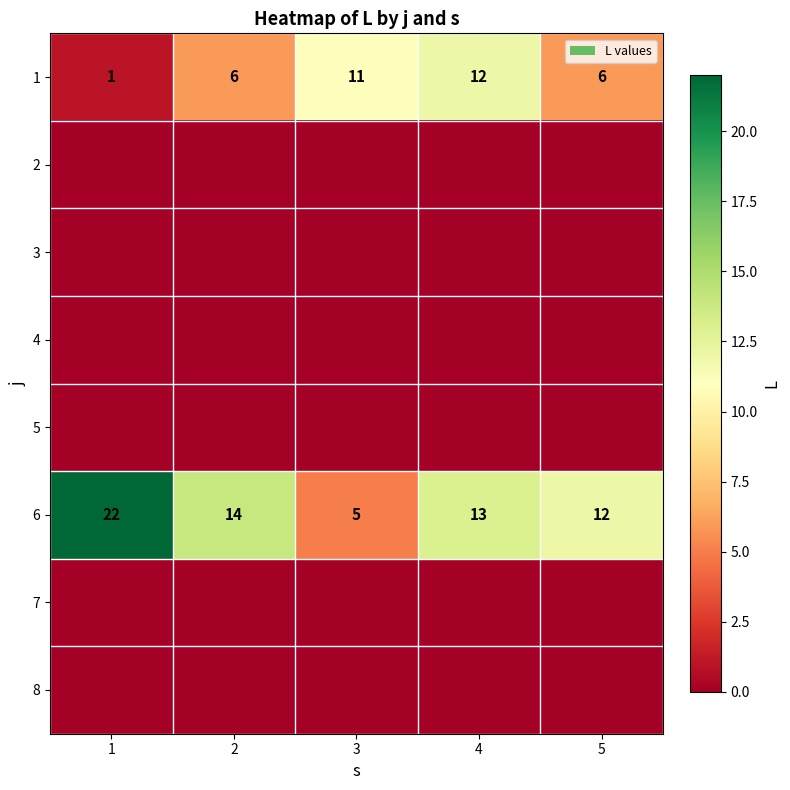

What is the sum of the 1 values at 3 and 4?

23